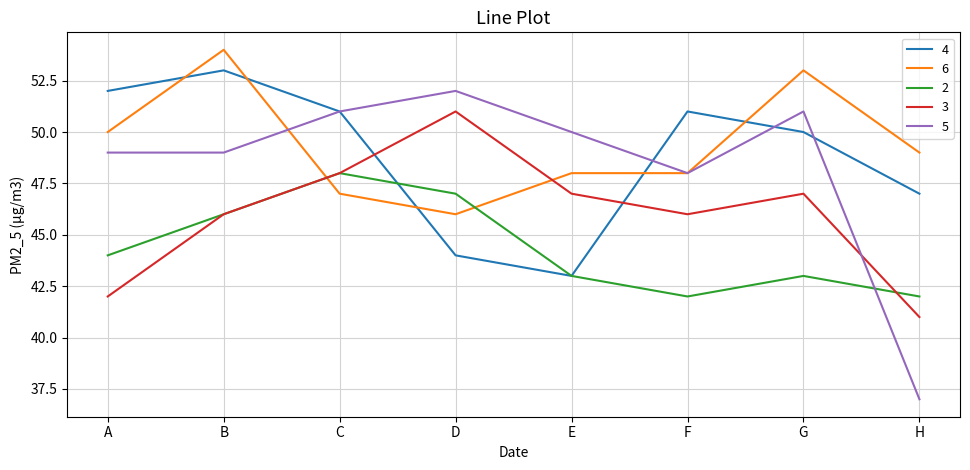

What are all the series names shown in the legend?

4, 6, 2, 3, 5